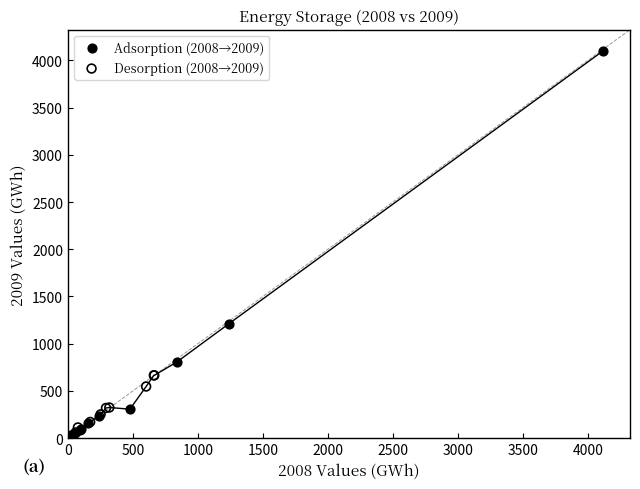

Which series reaches the maximum Y coordinate?

Adsorption (2008→2009)